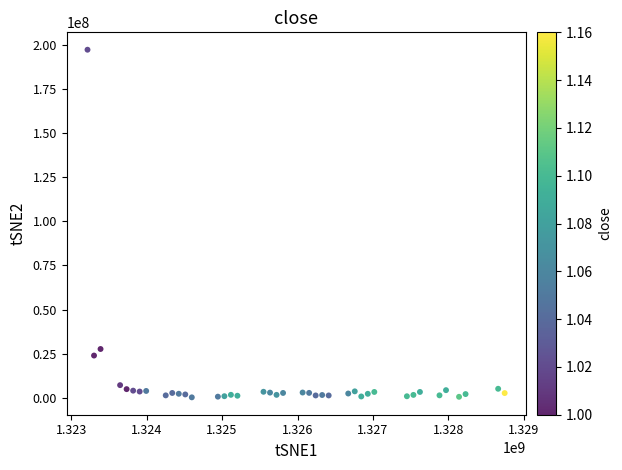

What is the range of Y values (max minus min)?

197128700